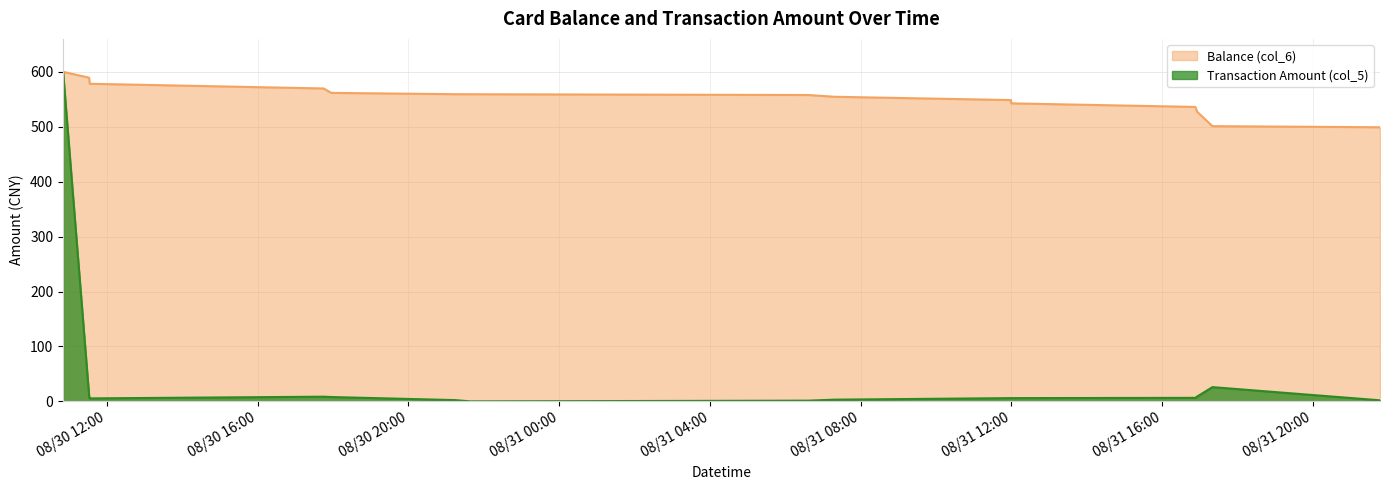

At which label is Balance (col_6) closest to 549?

2014/08/31 11:59:16